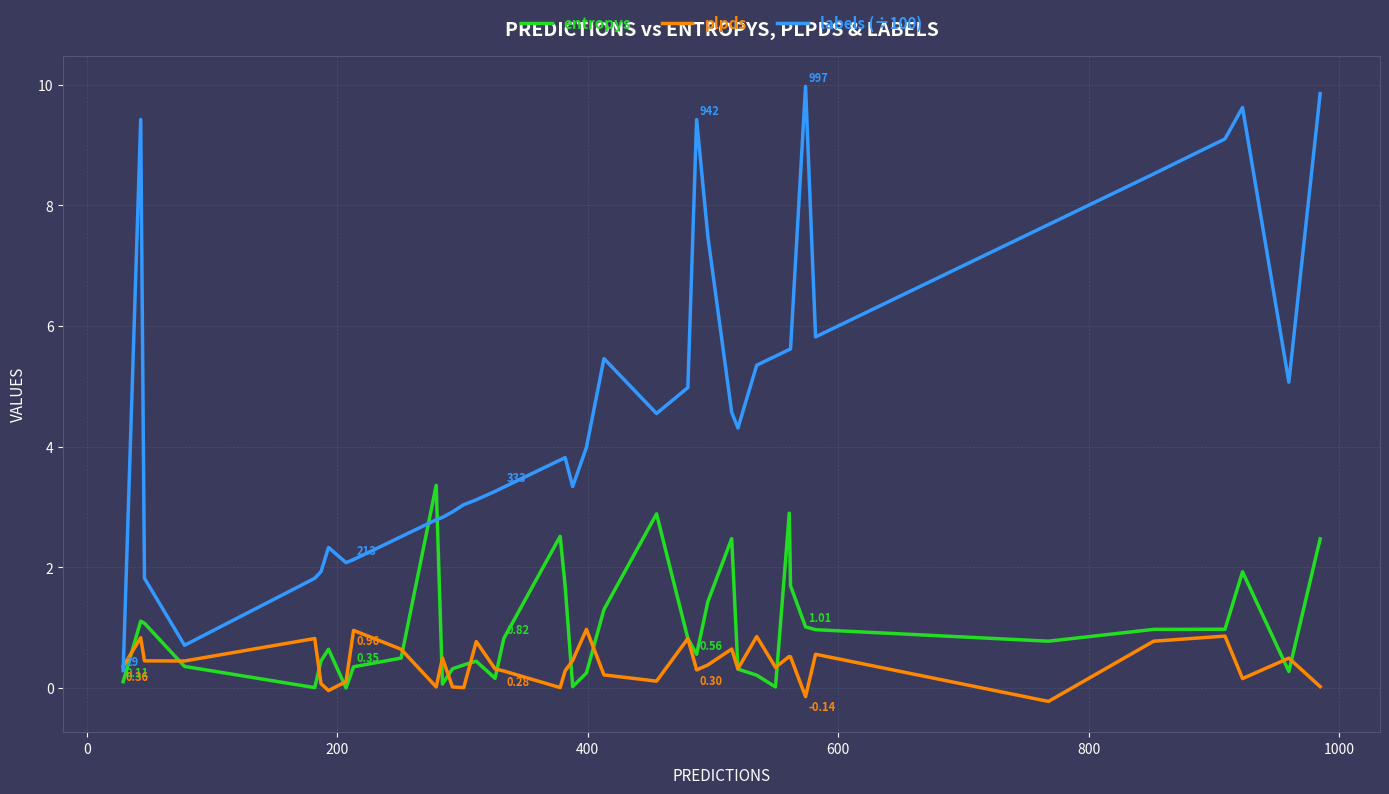

Which series has the largest range (max minus min)?

labels (÷100)